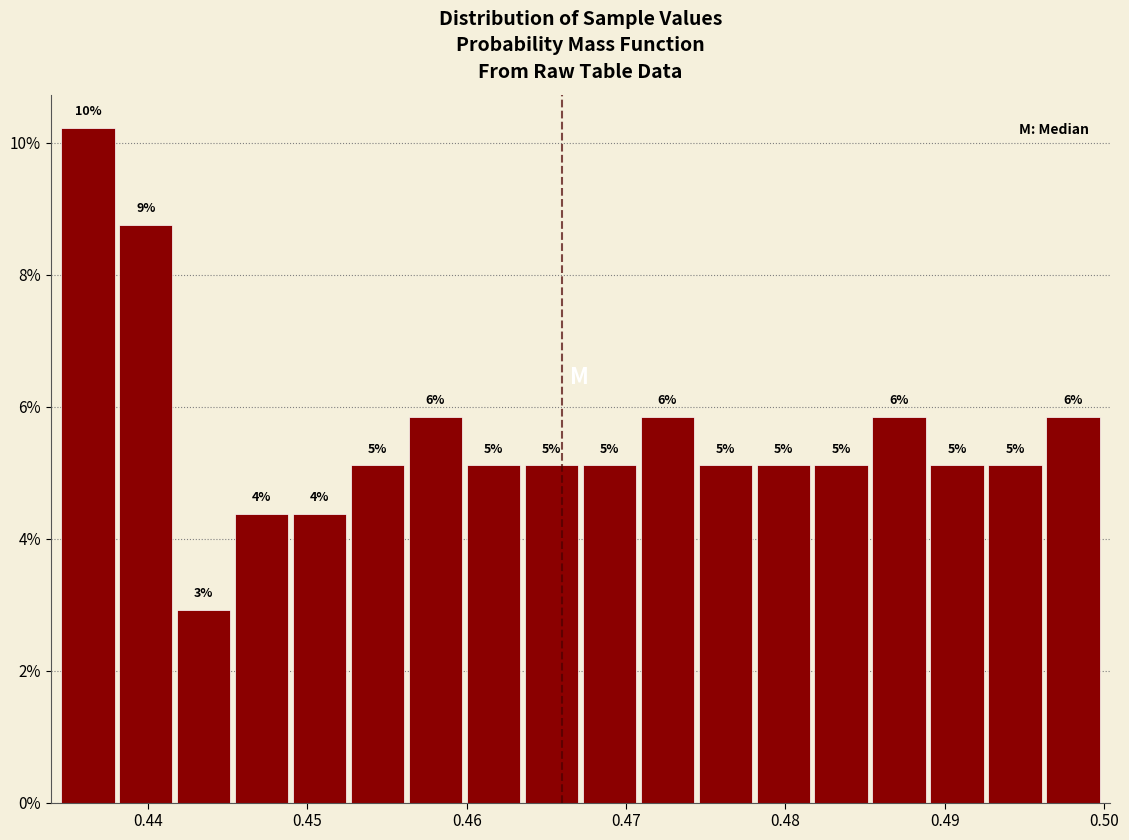

Read against the x-axis, roughly where is the centre of the tallest bar?

0.436